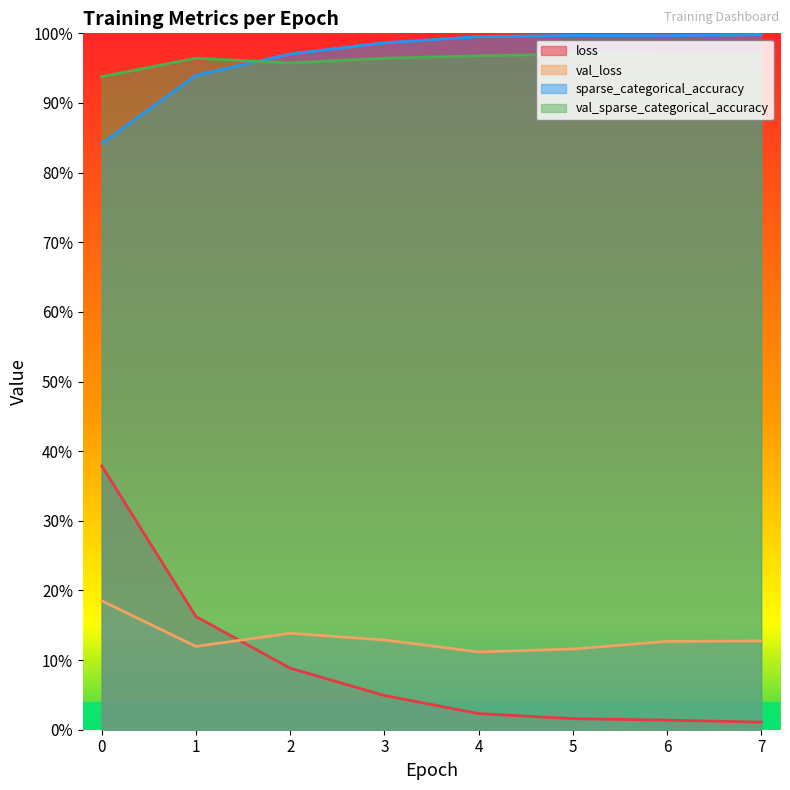

Which label corresponds to the largest value in the chart?

7